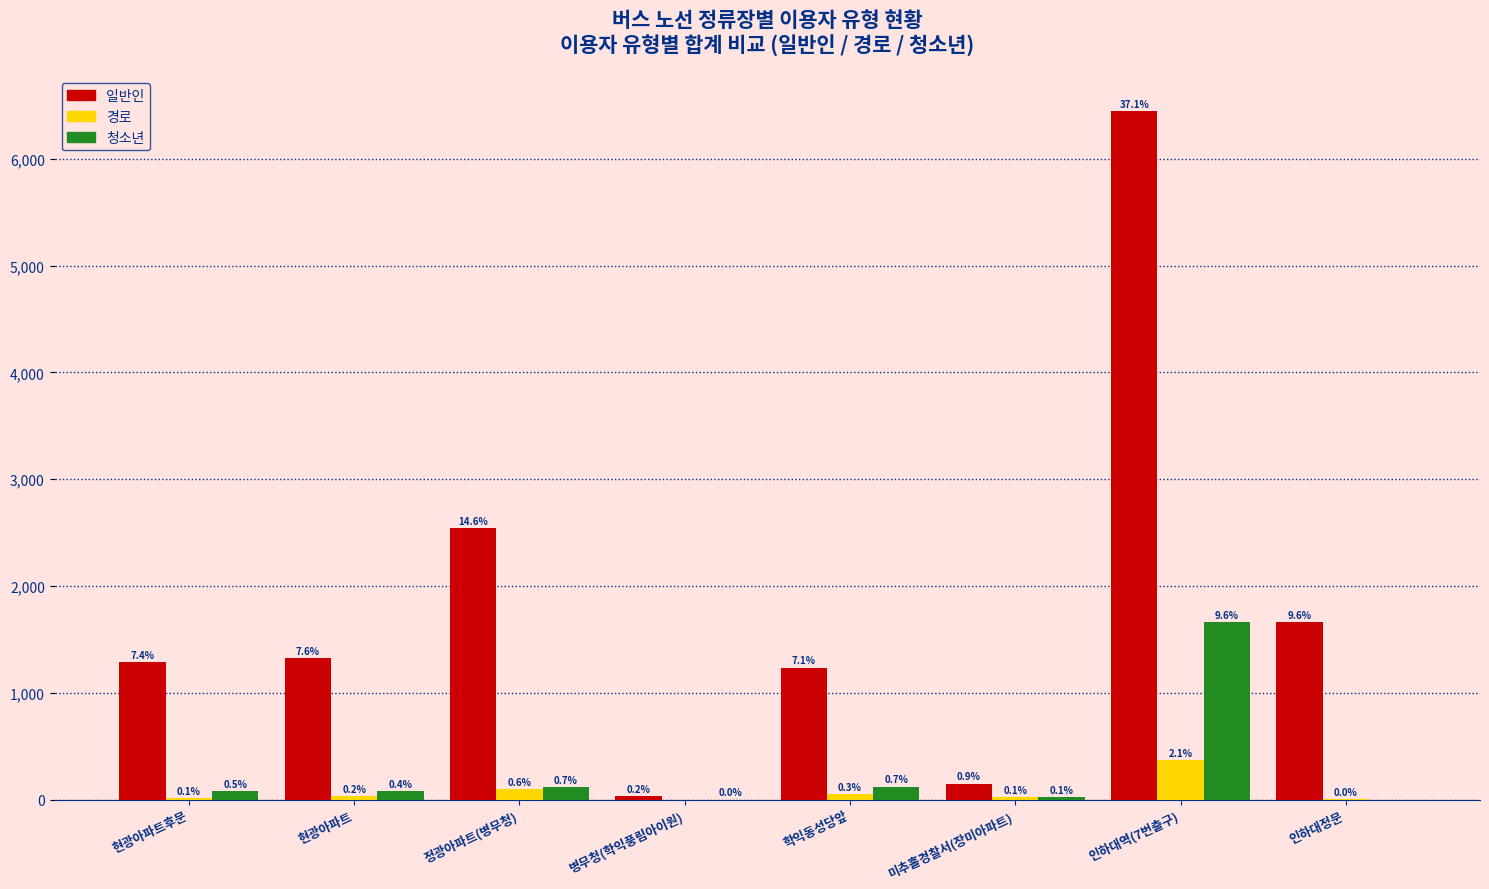

At which label does 청소년 first exceed 80?

정광아파트(병무청)